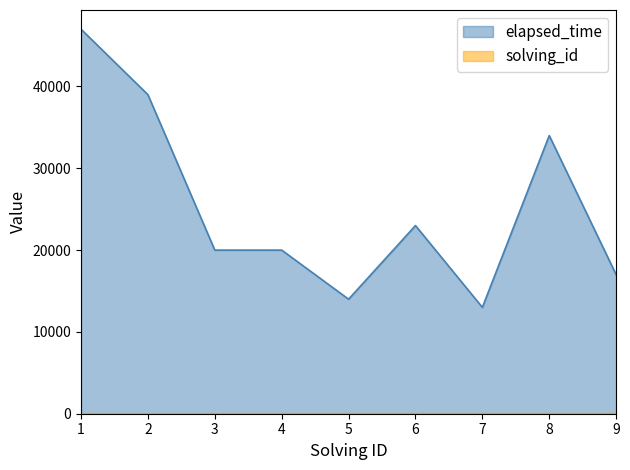

The value of elapsed_time at 4 is 6396. True or false?

False